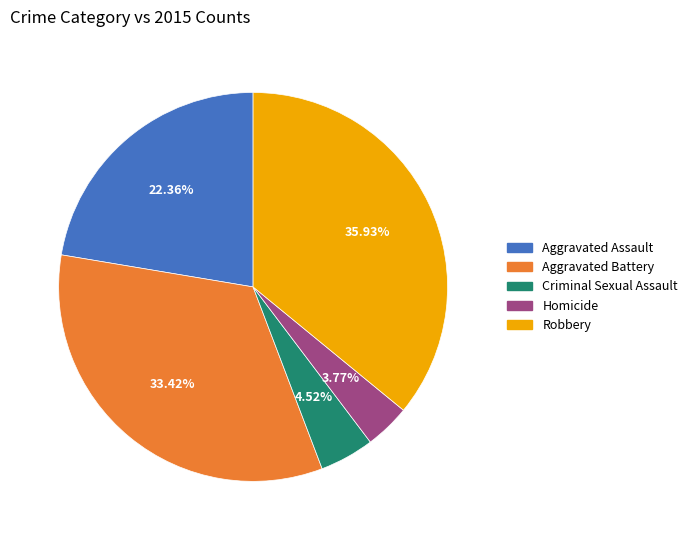

Is there any slice that represents more than half of the pie?

No